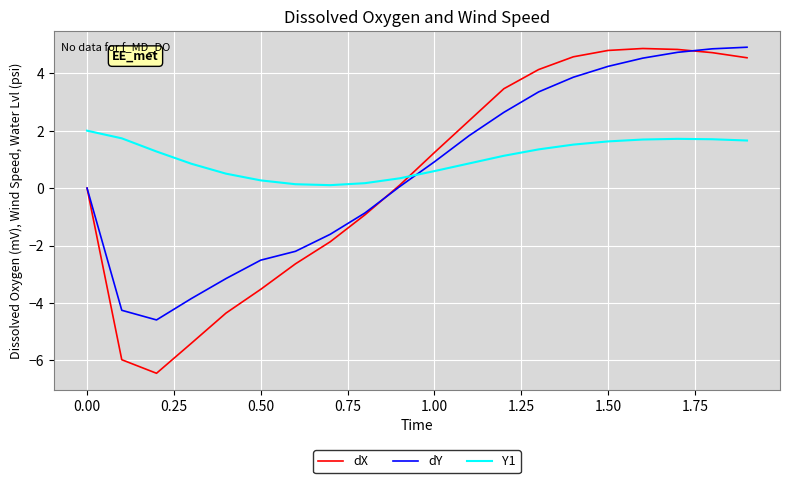

Which series has the widest spread of values?

dX